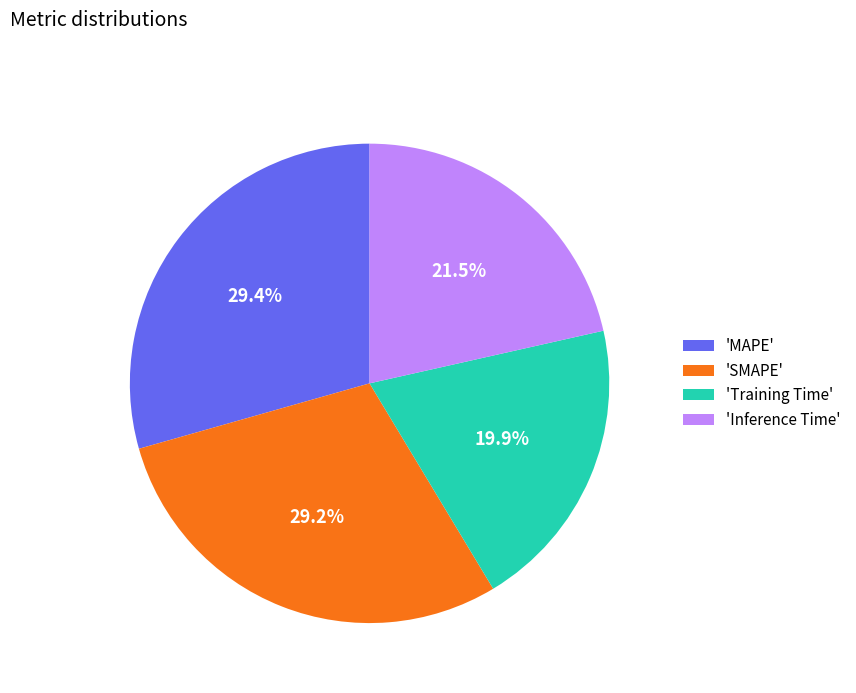

Is the sum of 'Inference Time' and 'MAPE' greater than half?

Yes